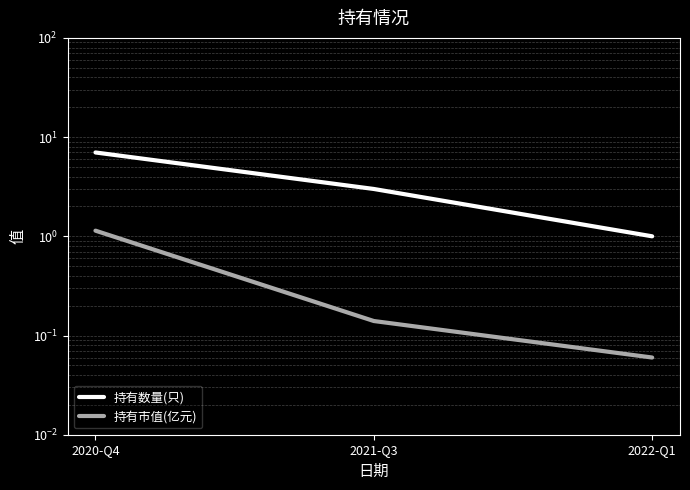

Does the chart display data point markers on the line(s)?

No